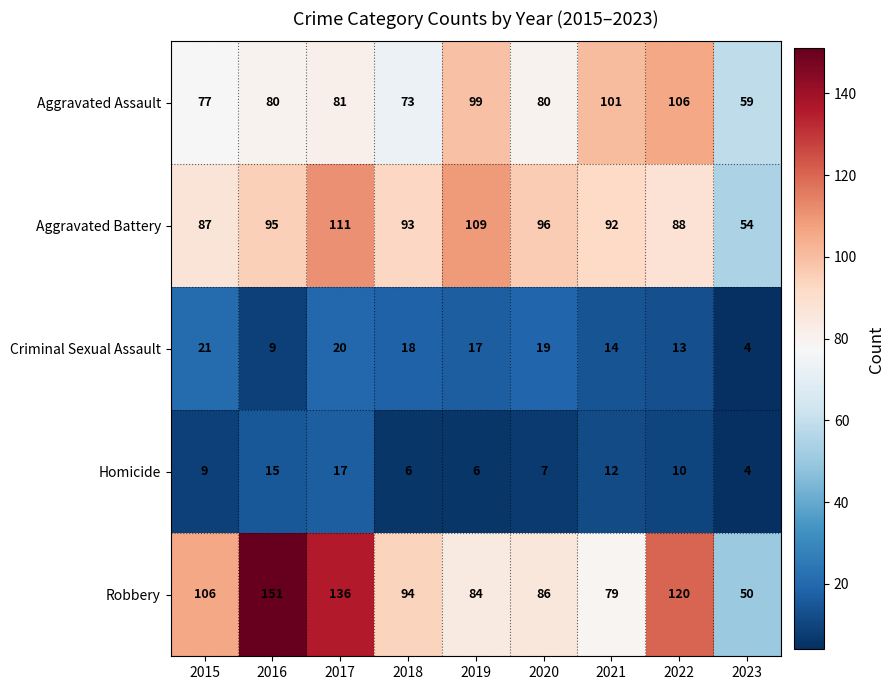

What is the sum of all Robbery values?

906